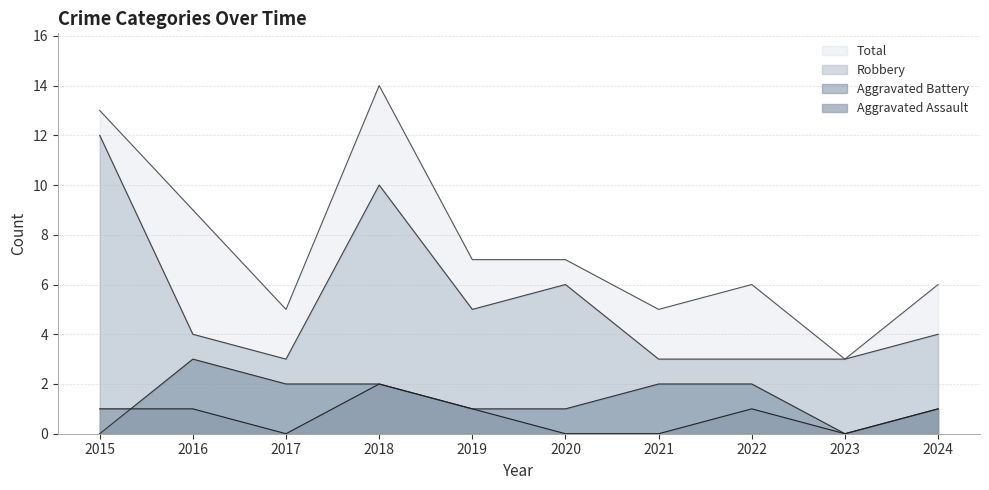

What is the highest value of the Aggravated Battery series?

3